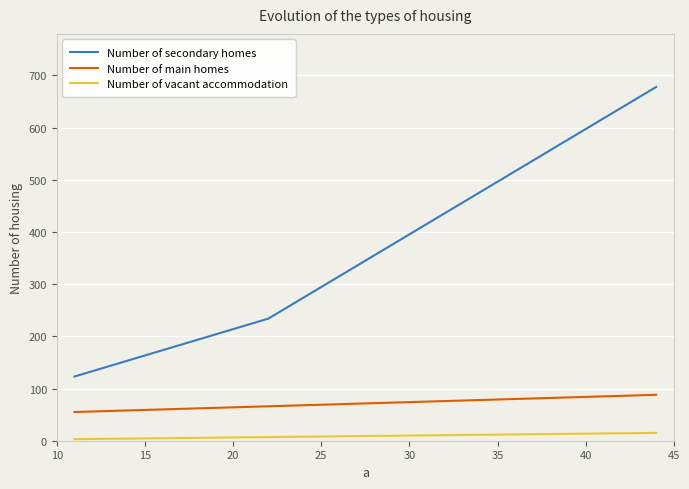

How many values in the Number of main homes series are below 77?

2